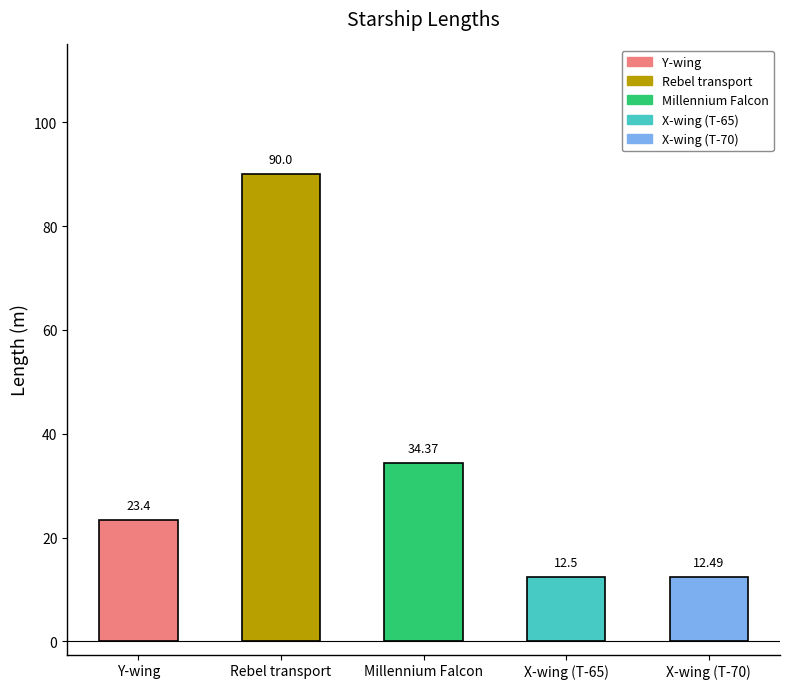

The chart shows a value of 8.6 at X-wing (T-65). True or false?

False